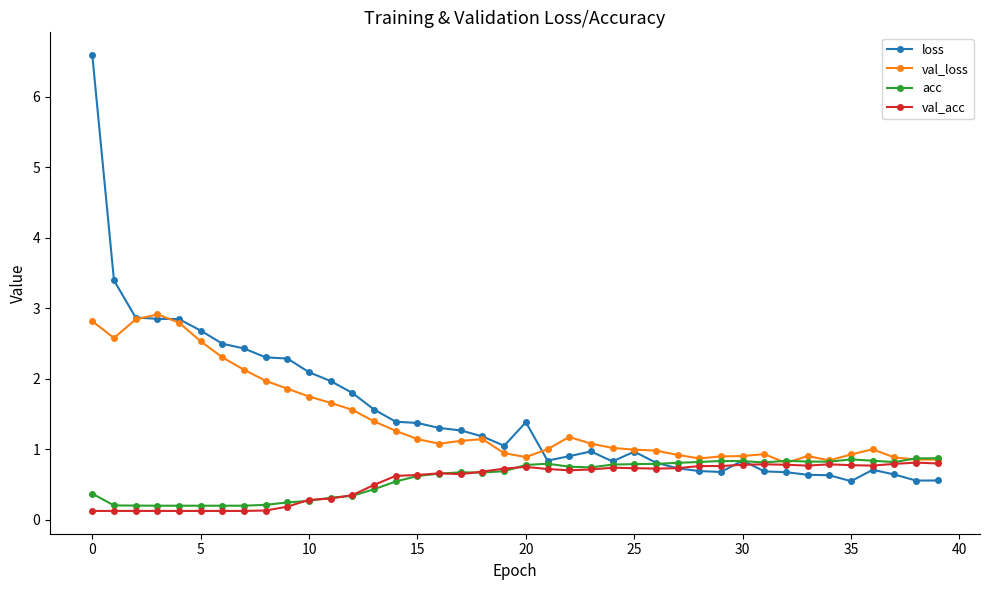

At how many categories does at least one series exceed 6?

1